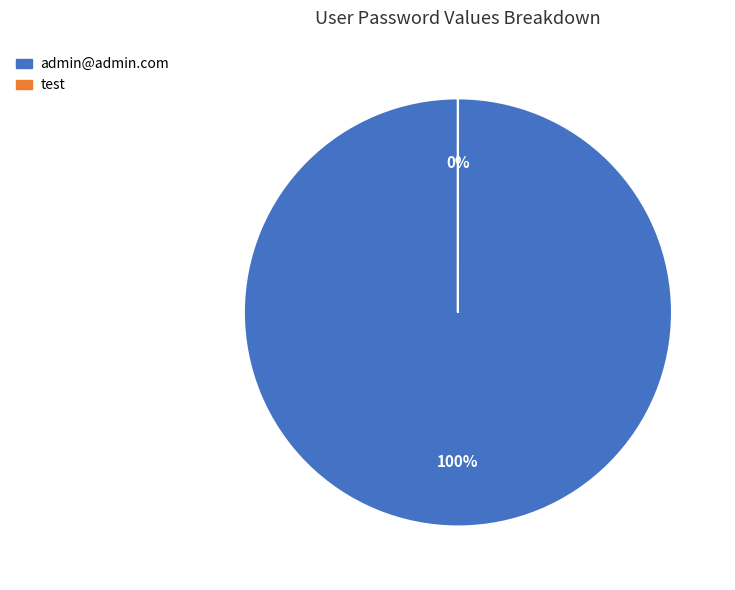

Is it true that admin@admin.com is 100% of the pie?

True